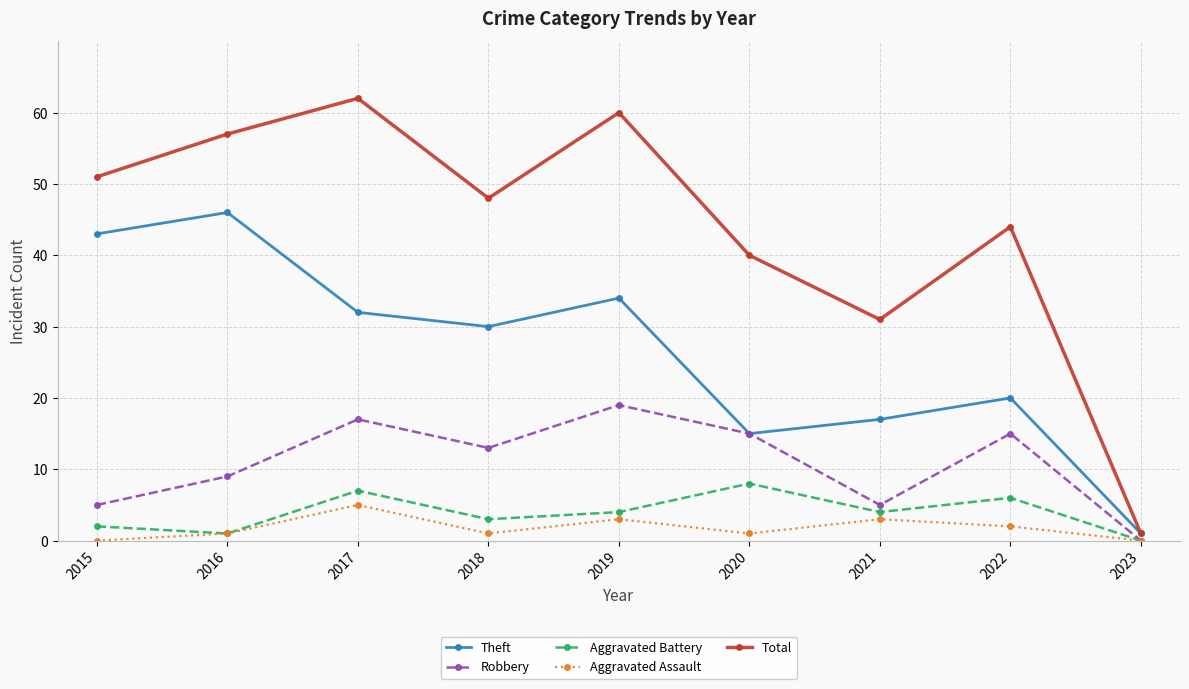

Where is the first local maximum for Theft?

2016